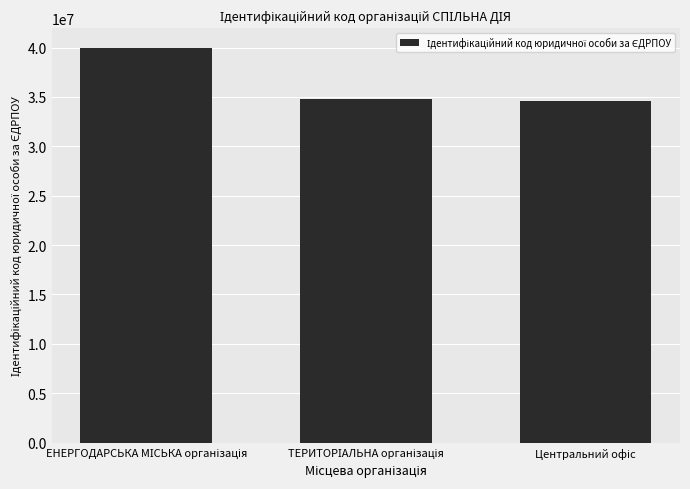

How many series are shown in this chart?

1